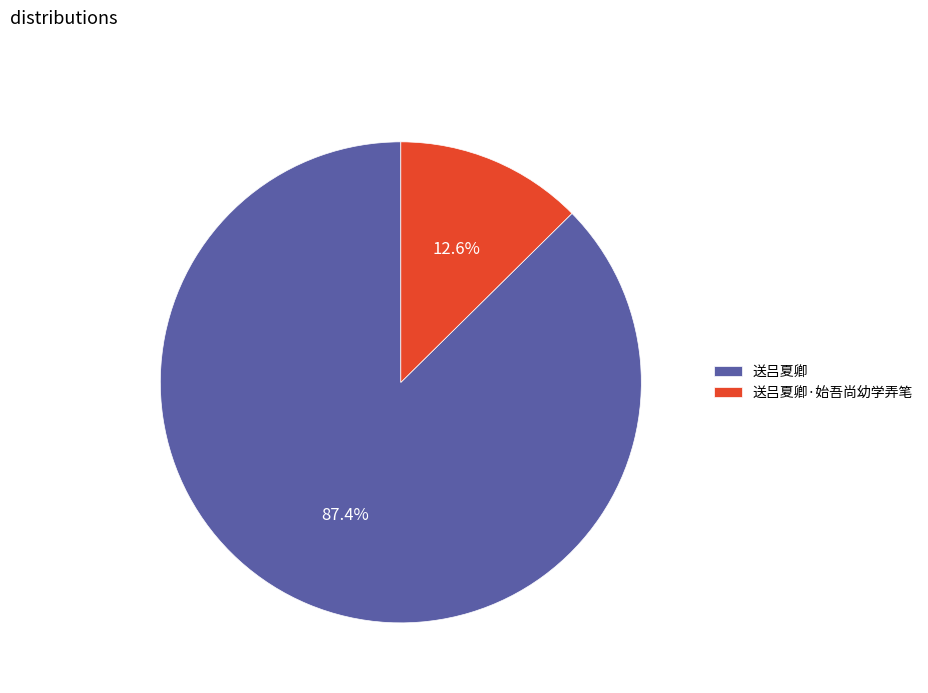

Is the sum of 送吕夏卿·始吾尚幼学弄笔 and 送吕夏卿 greater than half?

Yes